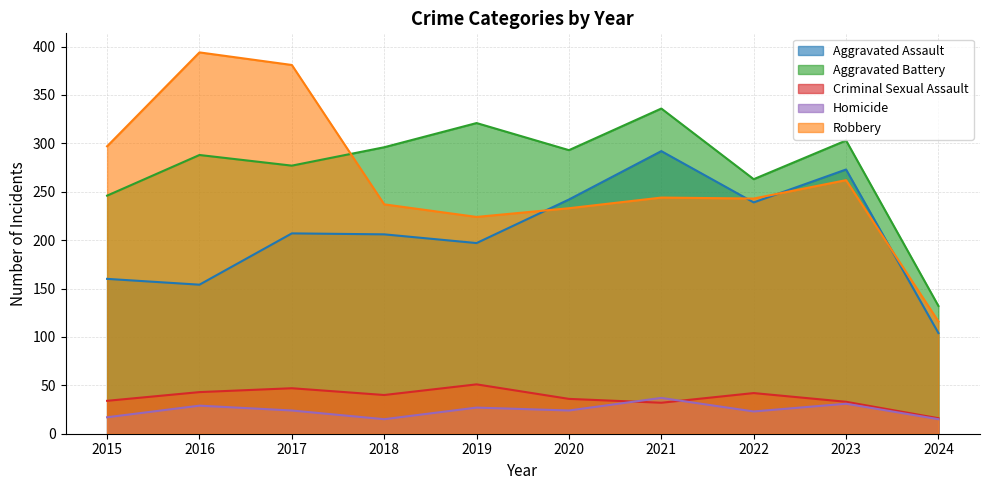

Does the chart have visible grid lines?

Yes